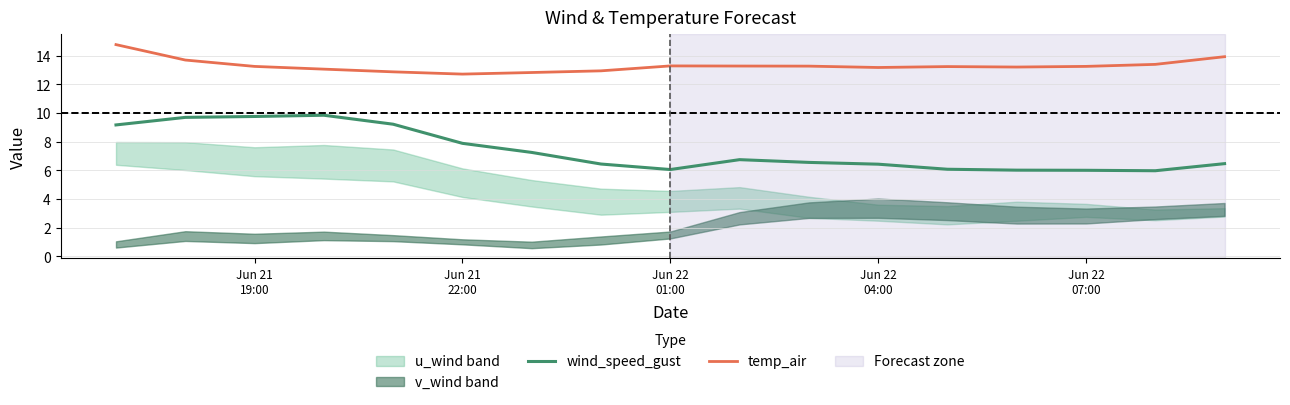

True or false: temp_air and wind_speed_gust cross at least once.

False